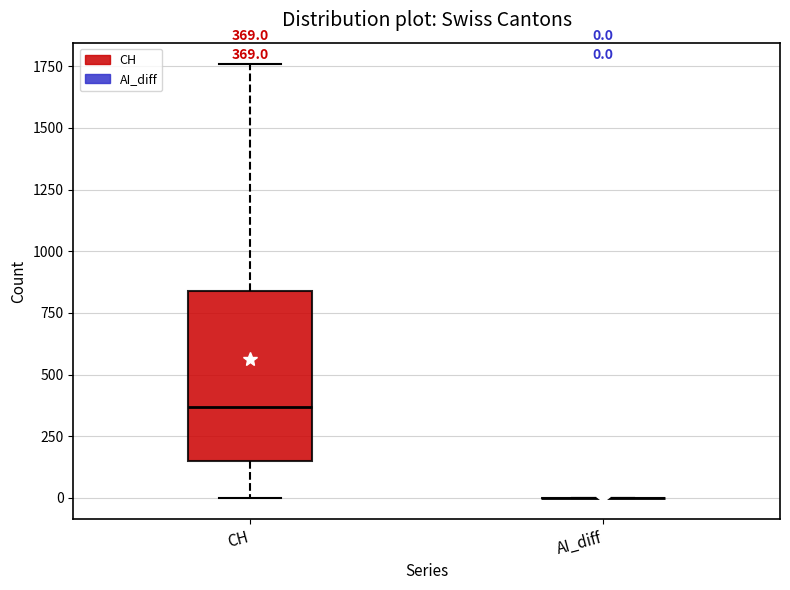

Comparing the boxes themselves (not the whiskers), which one is the tallest?

CH